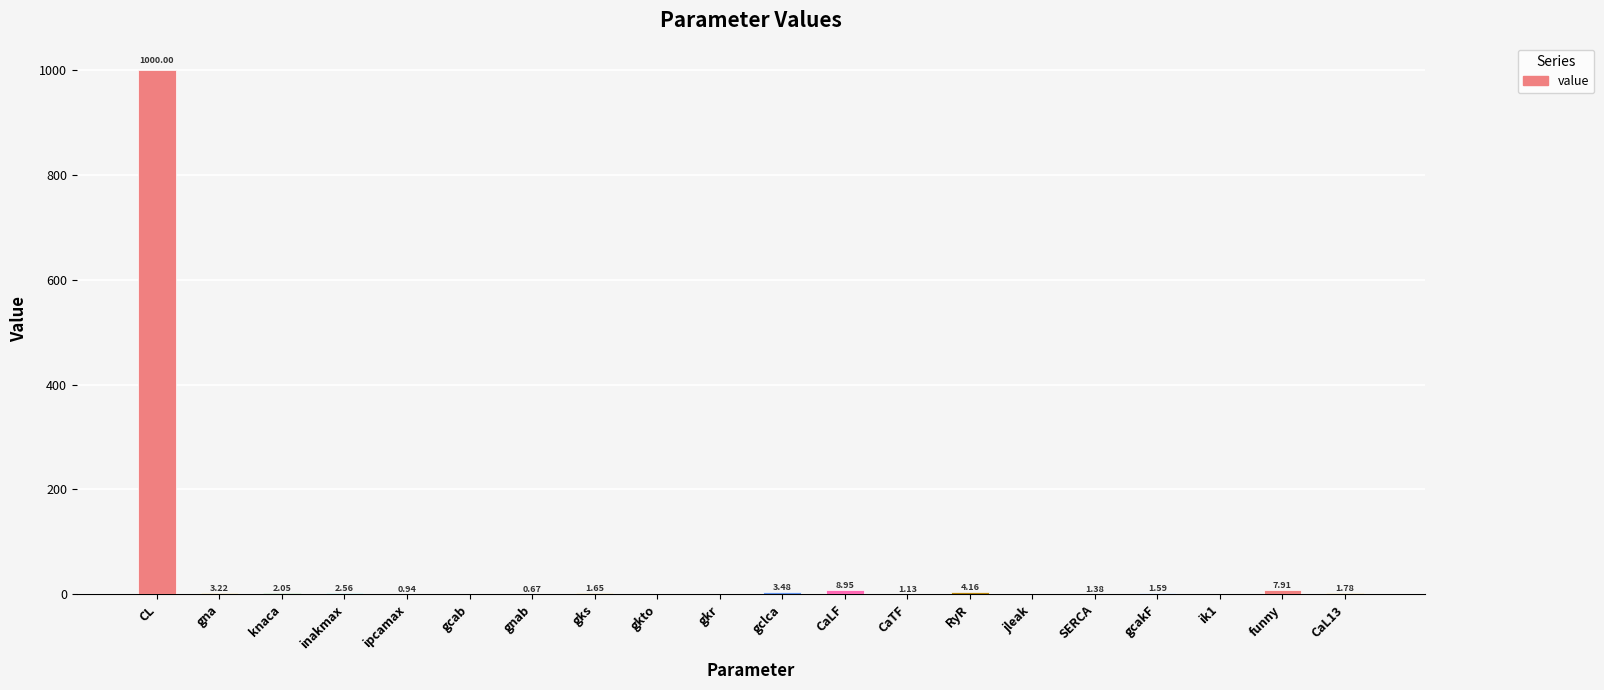

What is the greatest value displayed?

1000.0